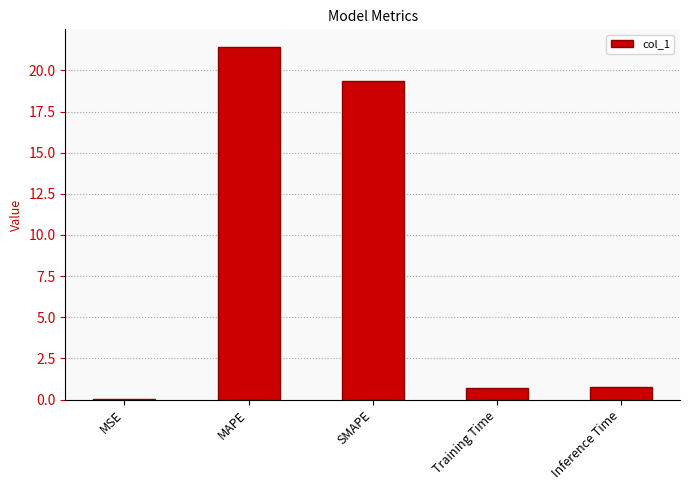

What is the sum of all values?

42.2